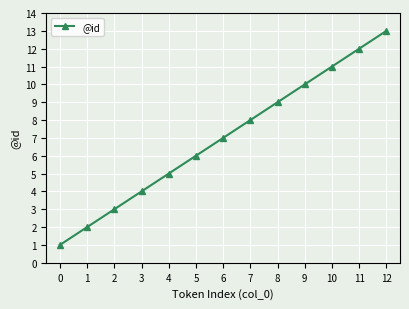

What is the value of the 8th point from the left?

8